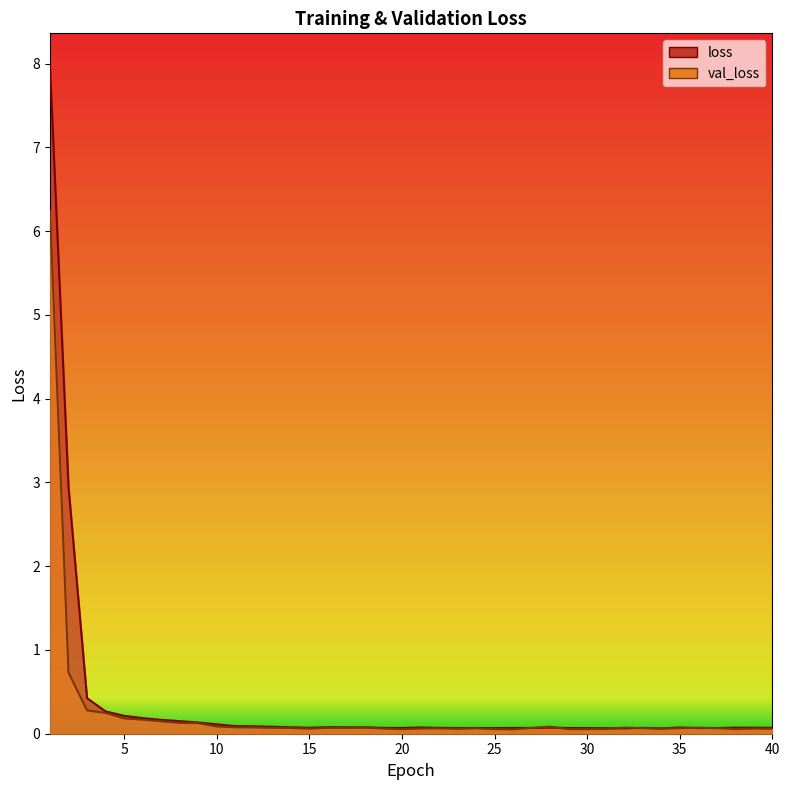

Is it true that loss equals 0.1 at 23?

True